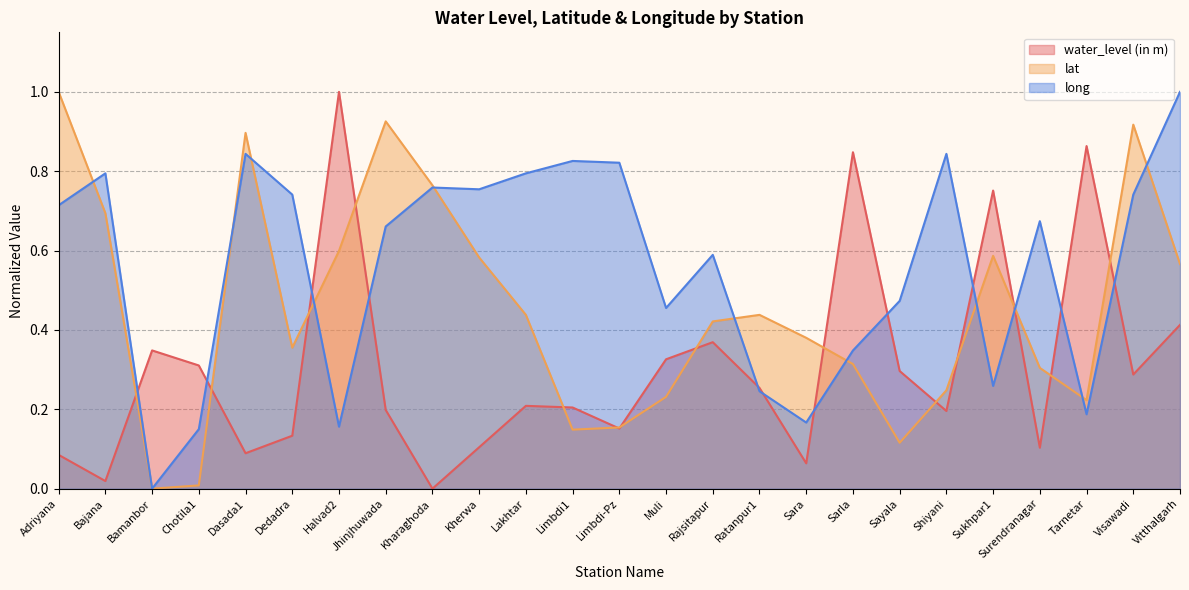

Rank the series at Shiyani from lowest to highest value.

water_level (in m), lat, long